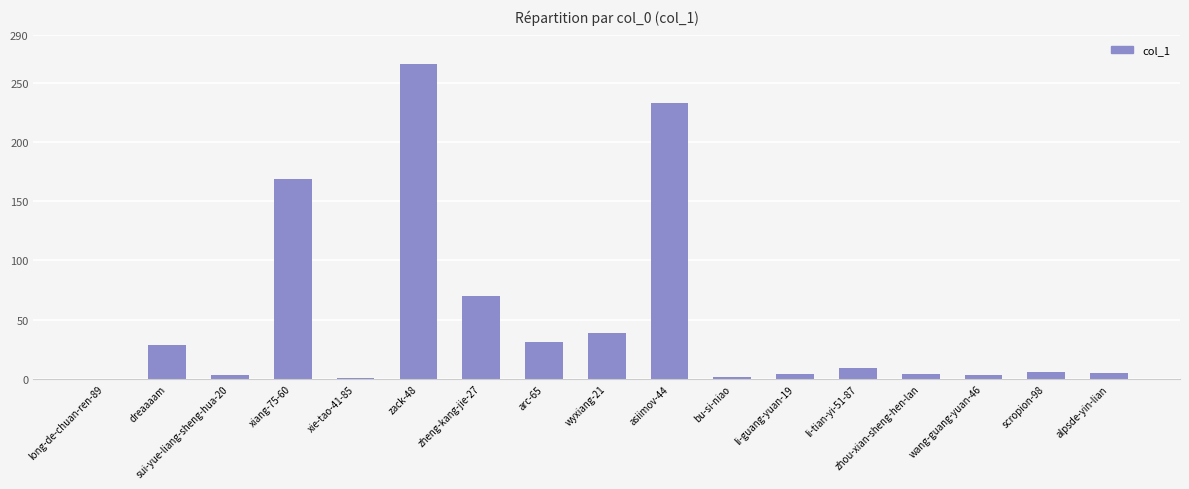

What value does the data have at scropion-98, to the nearest 10?

10